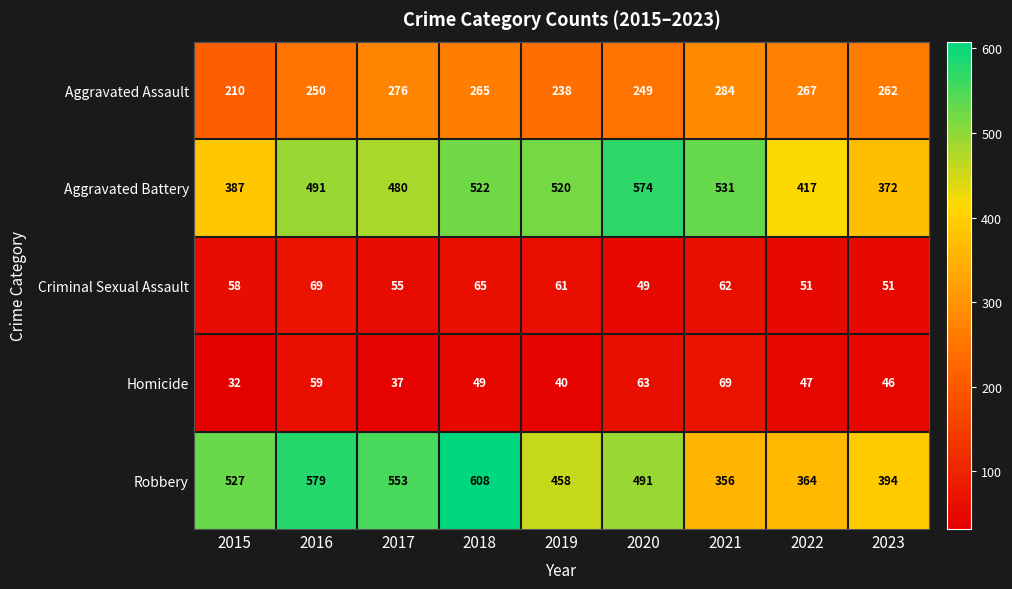

Which series has the widest spread of values?

Robbery